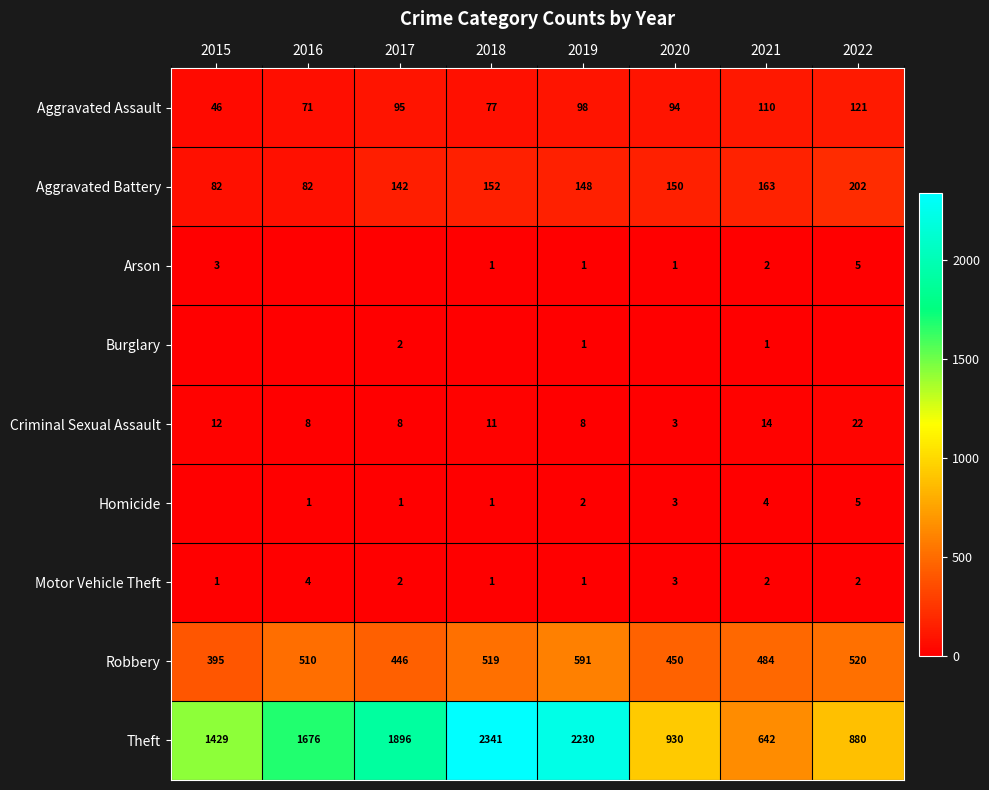

At how many categories does at least one series exceed 745?

7